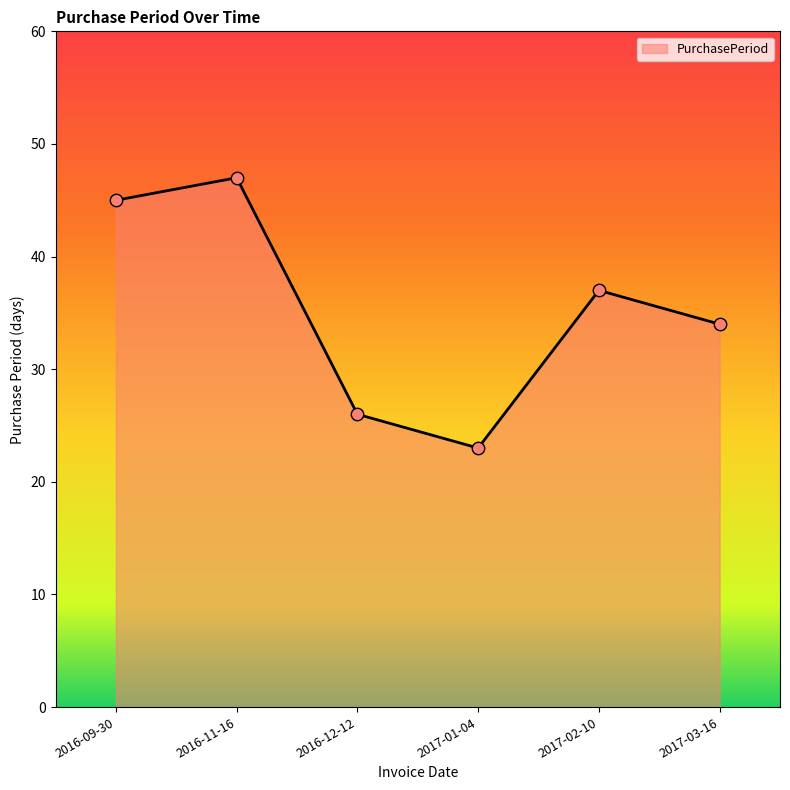

Which has a higher value, 2017-03-16 or 2017-01-04?

2017-03-16